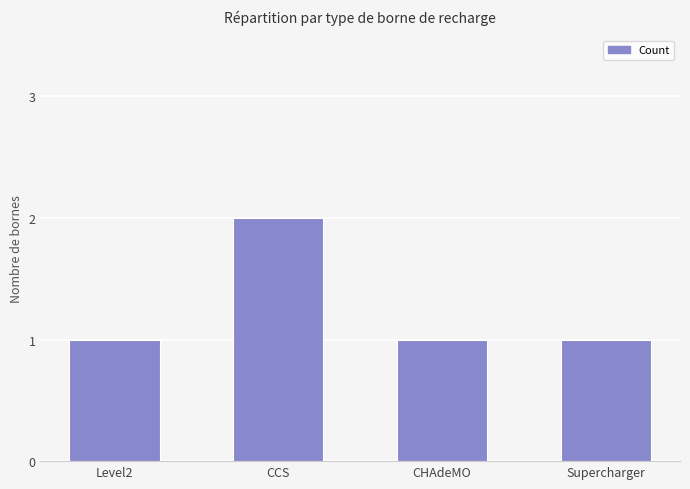

What is the difference between the values at Supercharger and CCS?

1